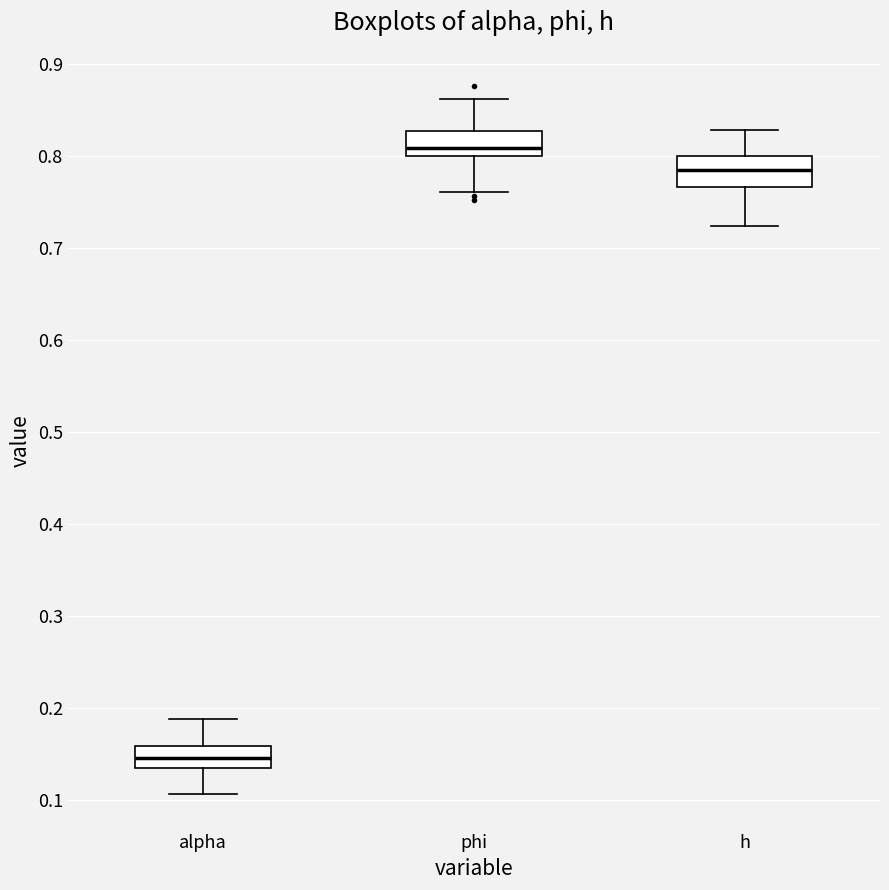

Which box's median line is the highest?

phi